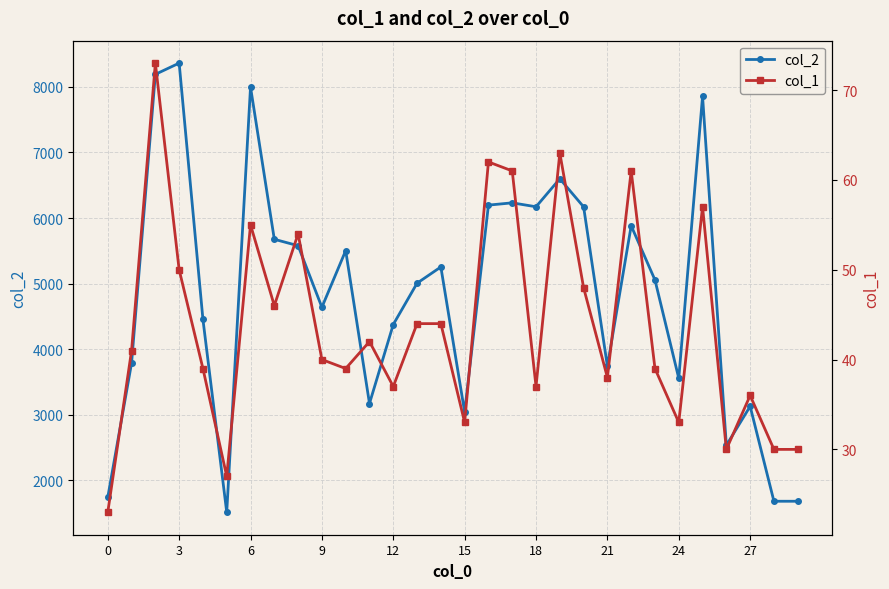

What is the value of the col_1 point at the 26th from the left?

57